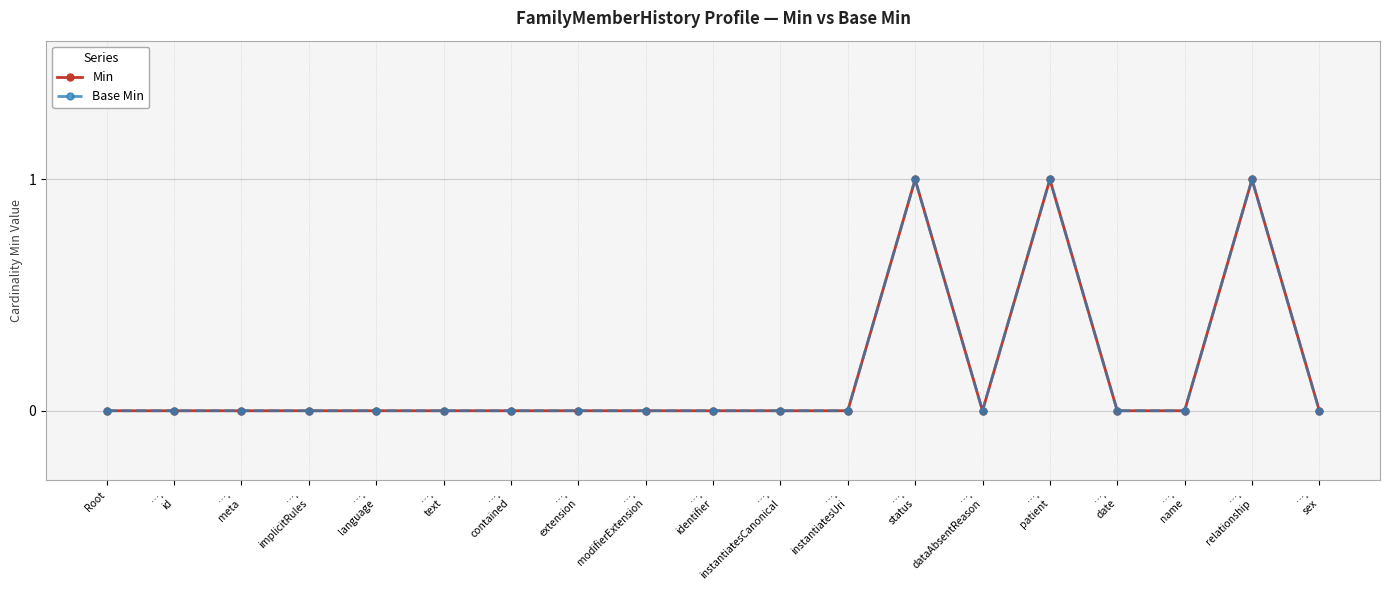

Is this an area chart (filled region under the line)?

No